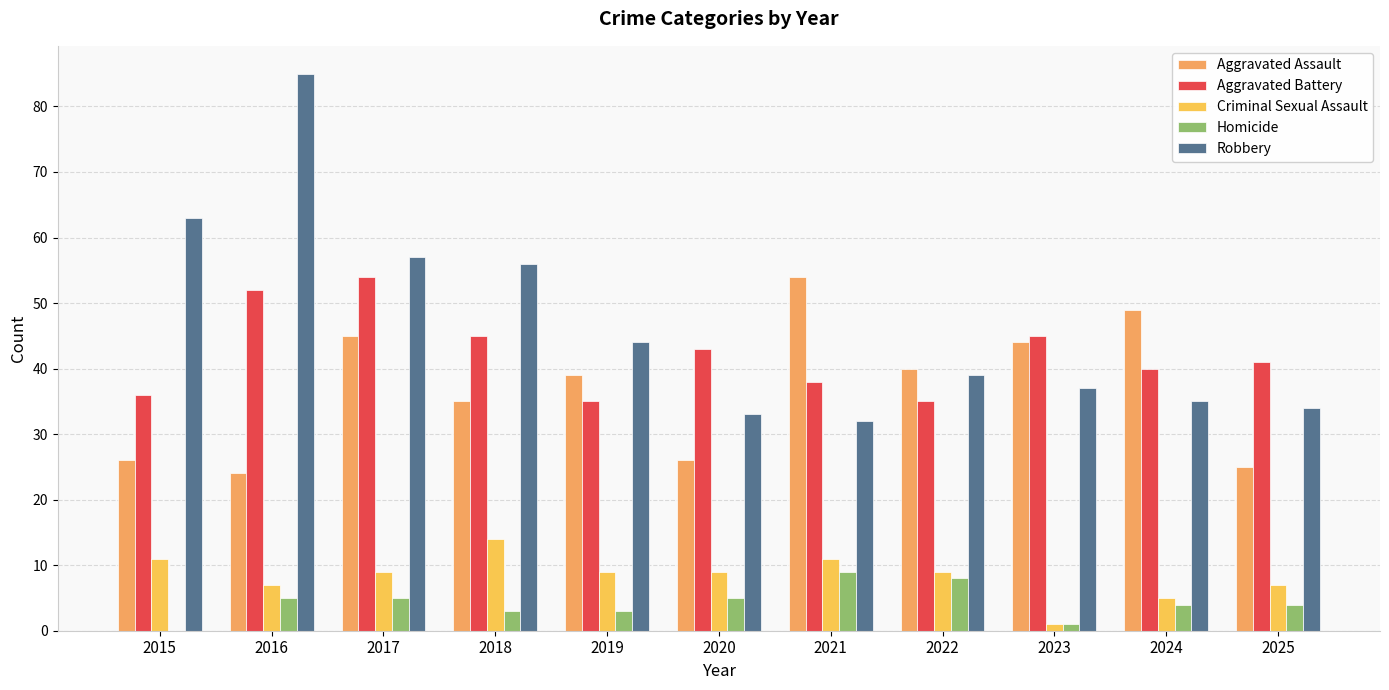

Where does the Robbery series first go above 39?

2015